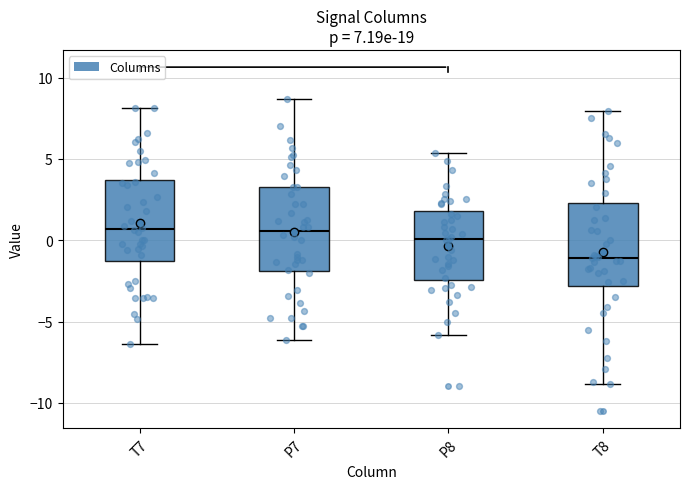

Which box has the lowest median line?

T8